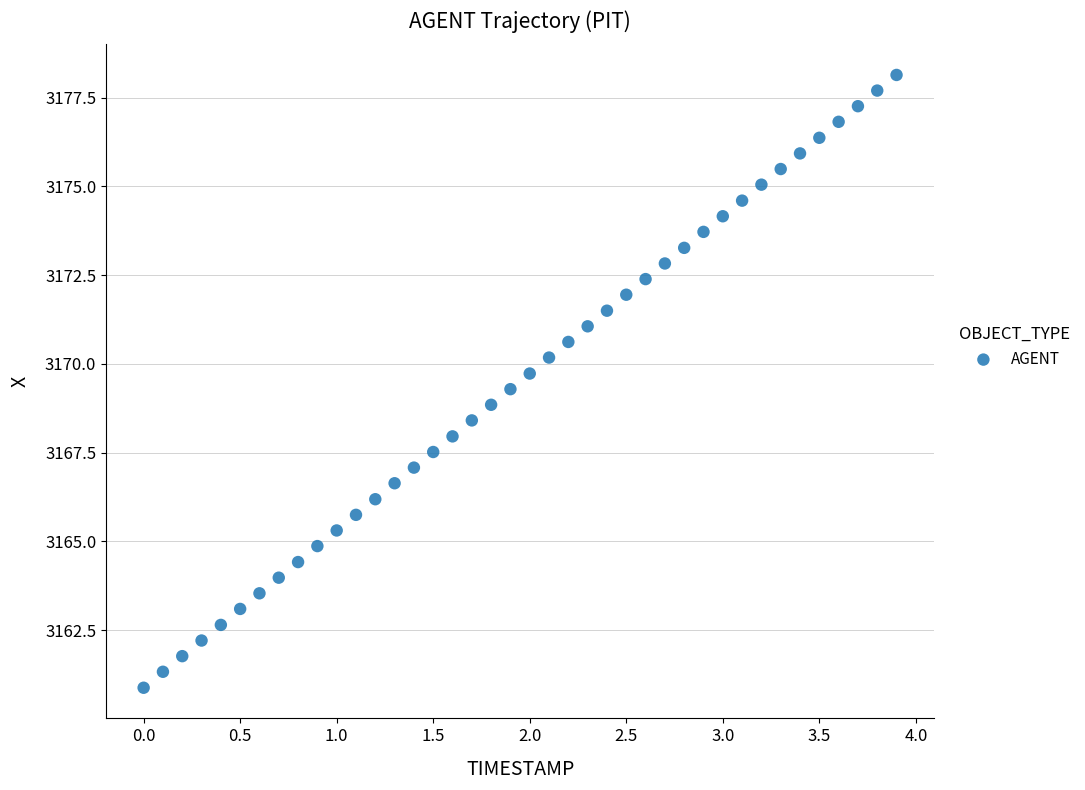

What is the range of X values (max minus min)?

3.9